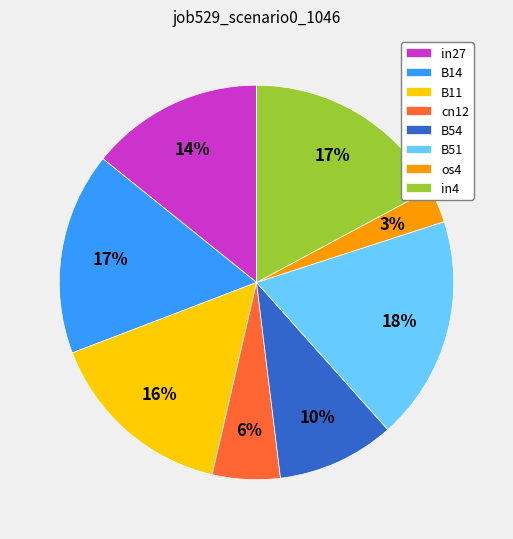

Which has a higher value, cn12 or os4?

cn12